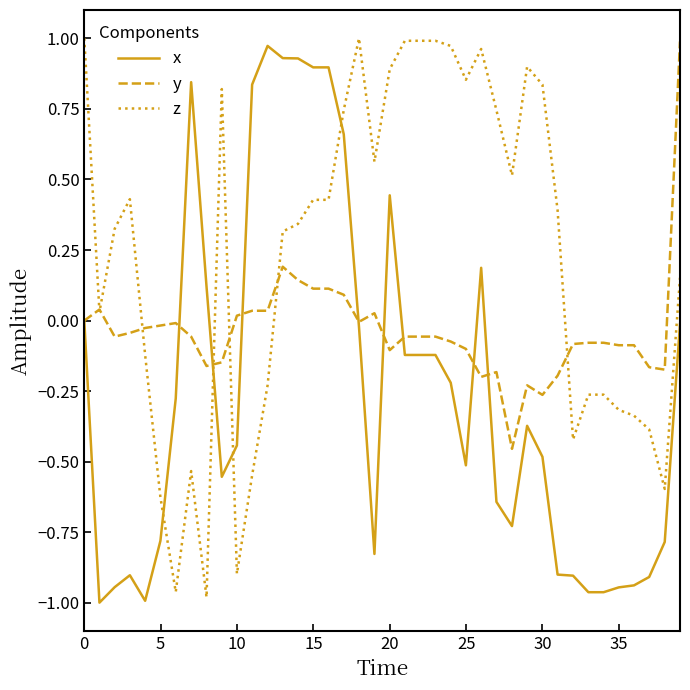

True or false: y and x cross at least once.

True